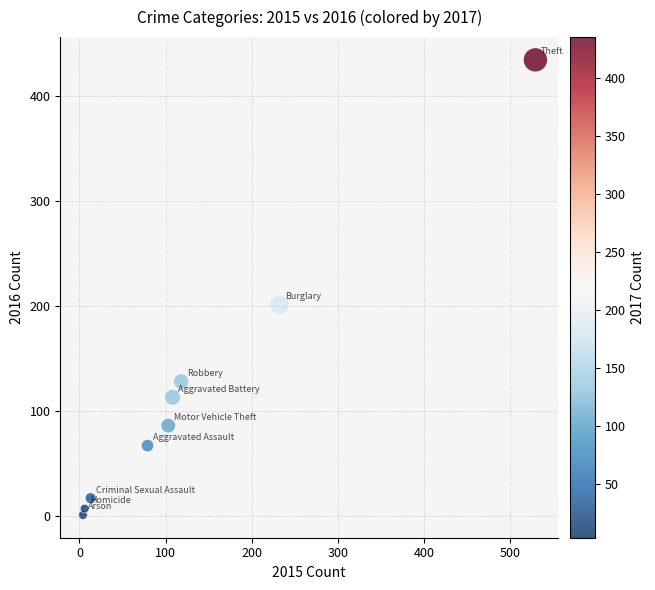

What is the average Y value?

117